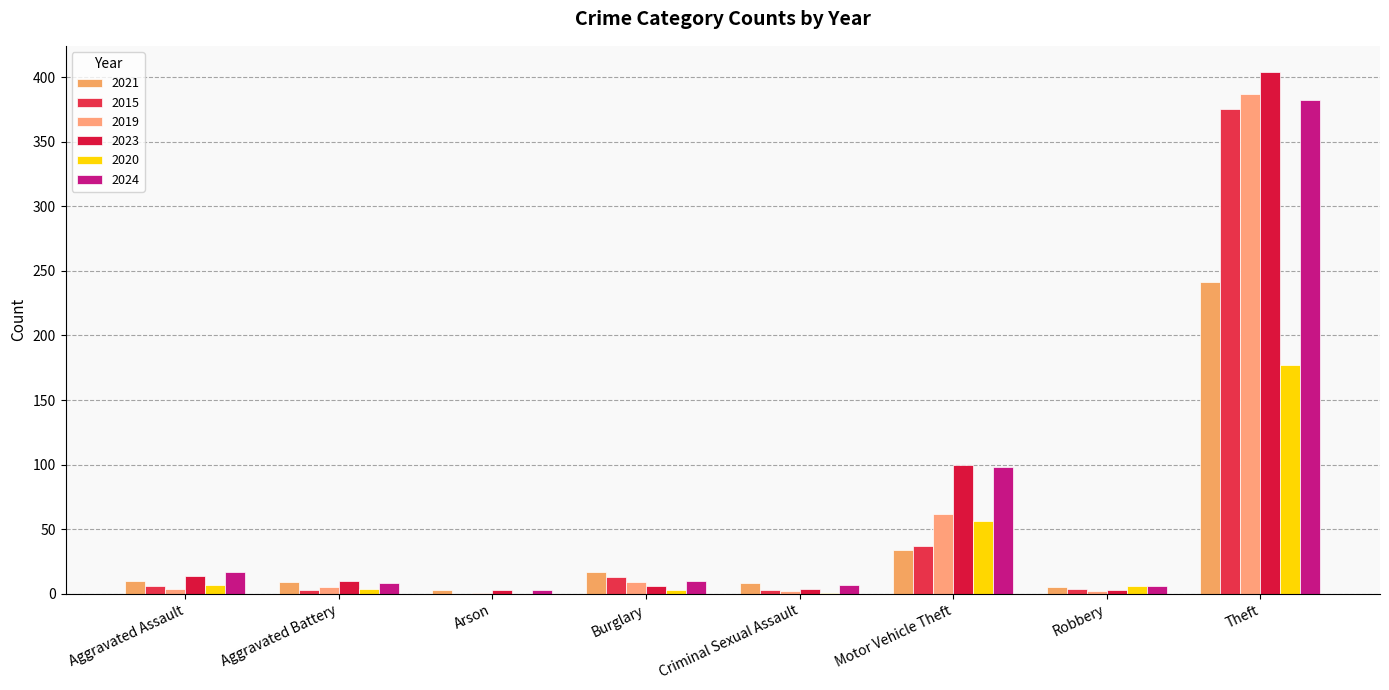

What is the total value across all series at Aggravated Assault?

58